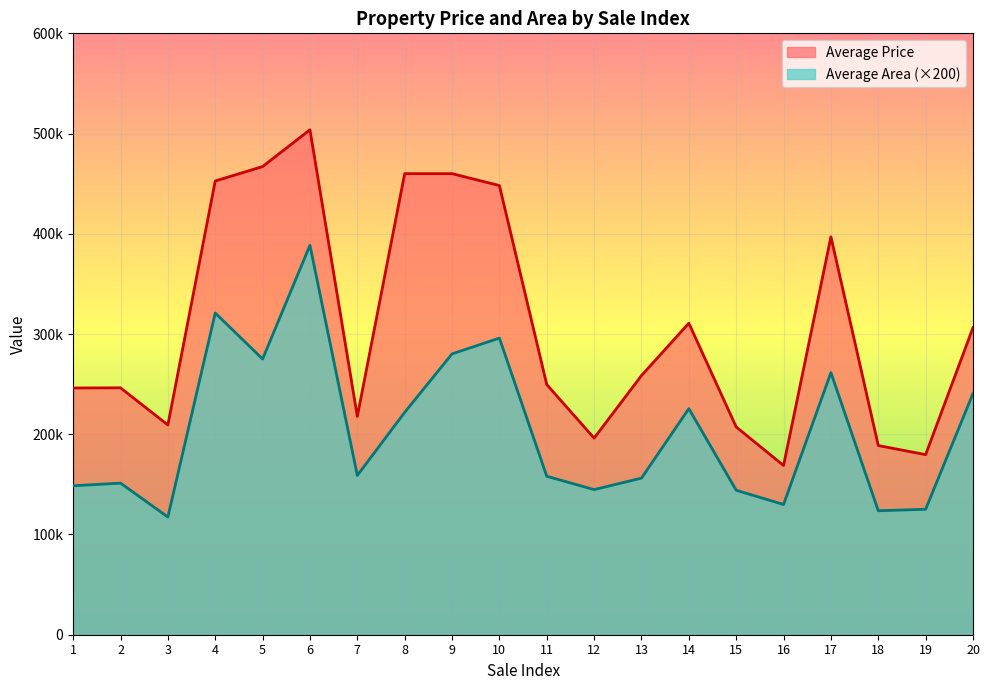

At which label does Average Area reach its minimum?

3